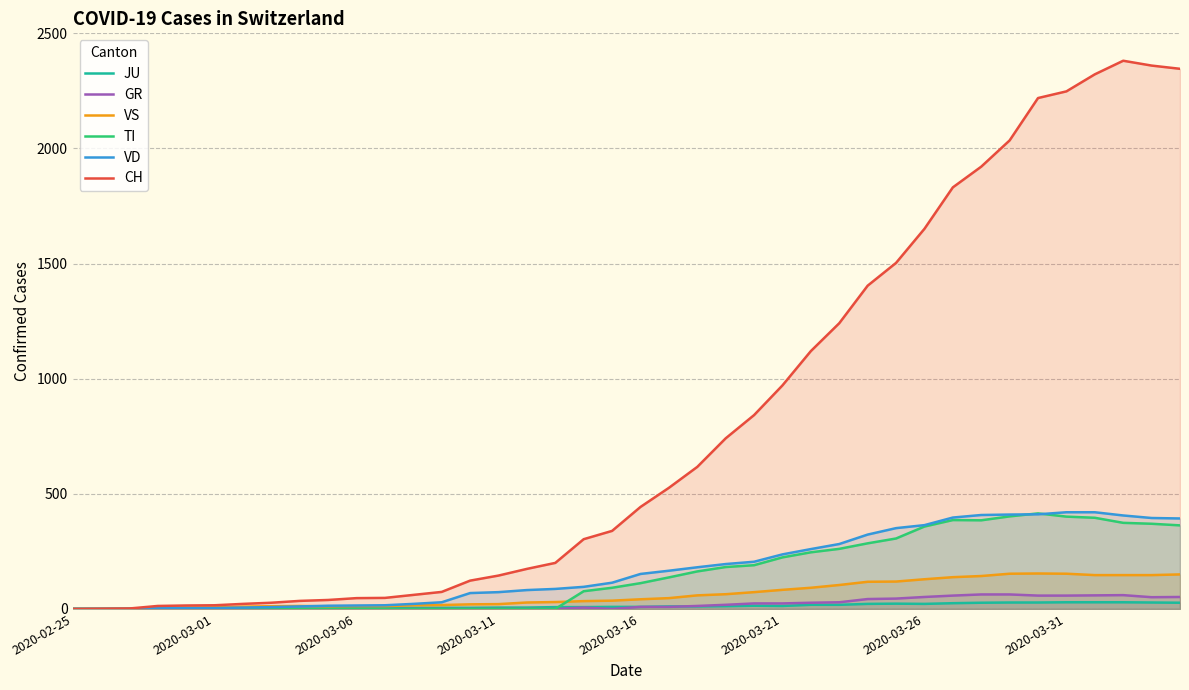

What is the approximate value of VS at 34, to the nearest 5?

155